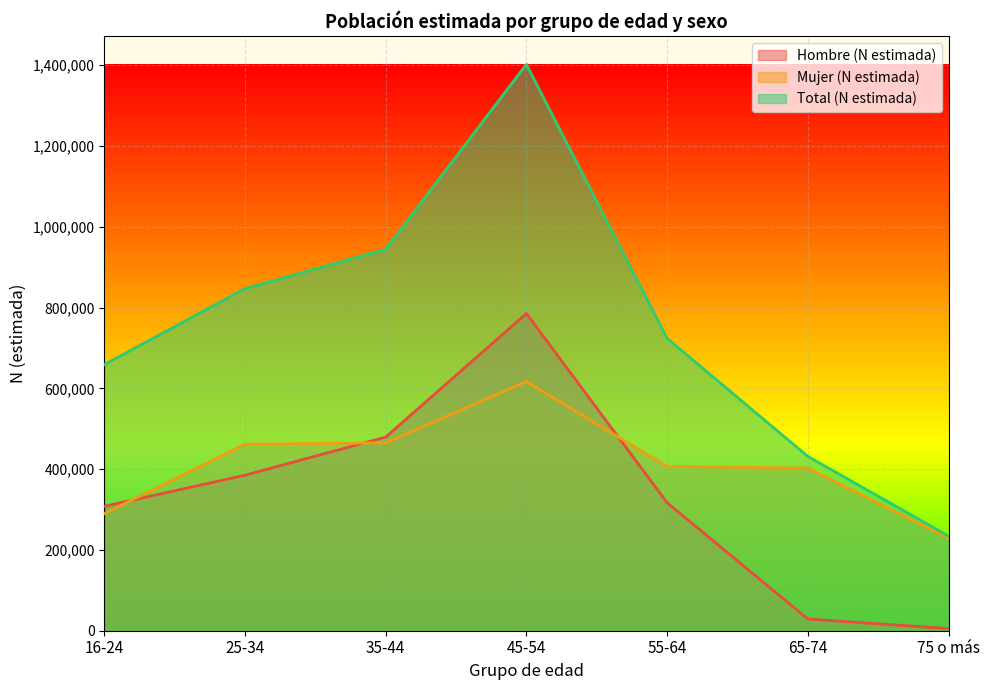

True or false: Hombre (N estimada) has more than 1 interior local peaks.

False